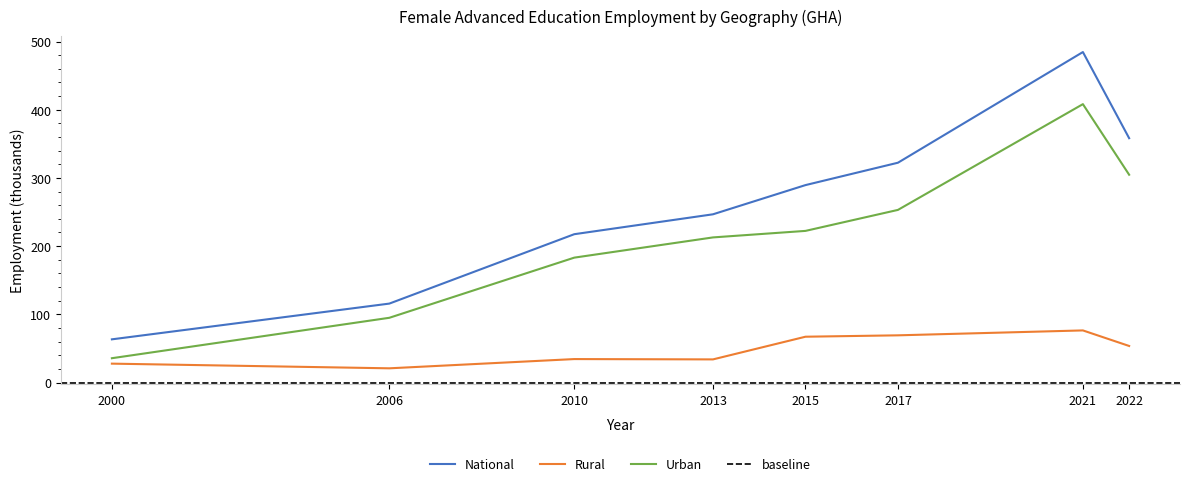

At which category does the chart reach its minimum across all series?

2006